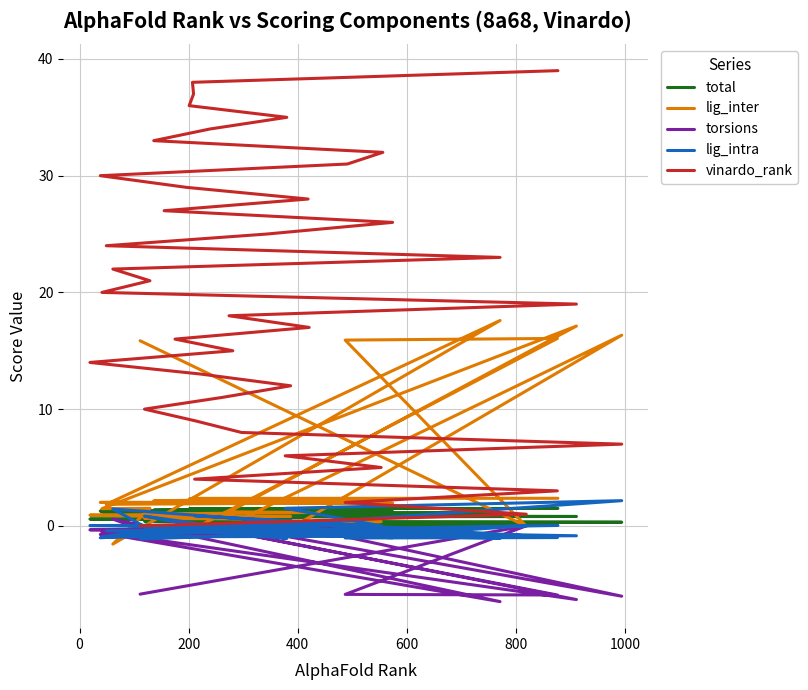

What is the maximum value shown in the chart?

39.0